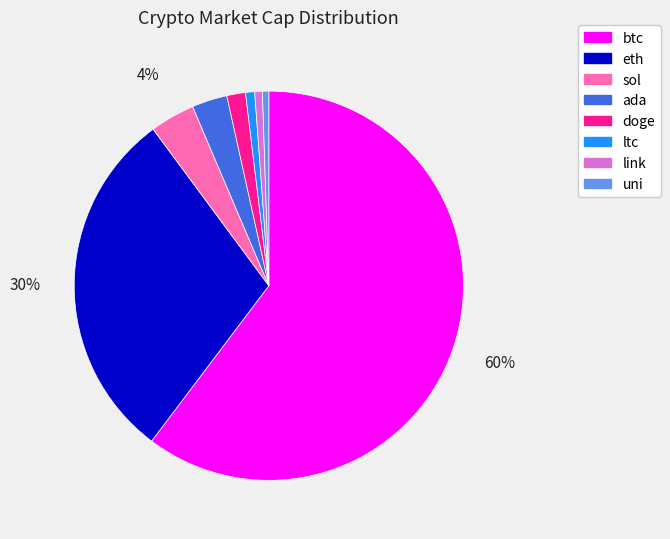

To the nearest percent, what is the average slice percentage?

12%